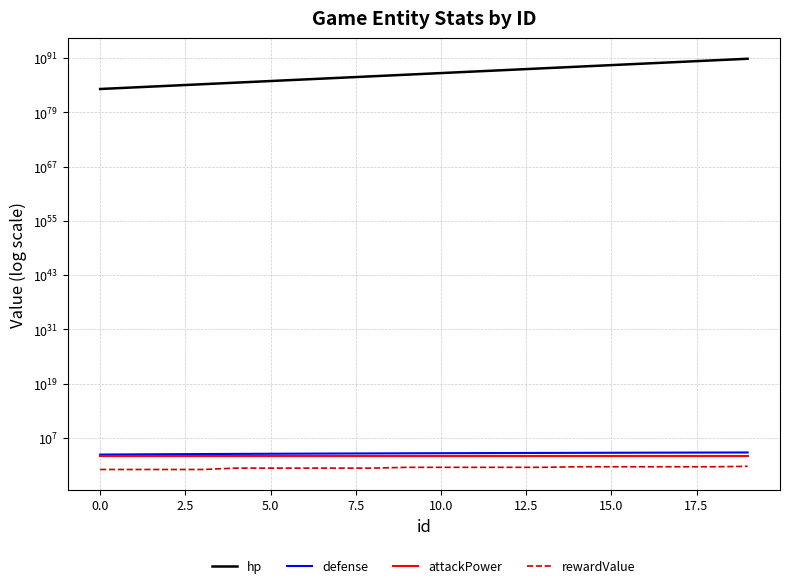

What position from the right is 15?

5